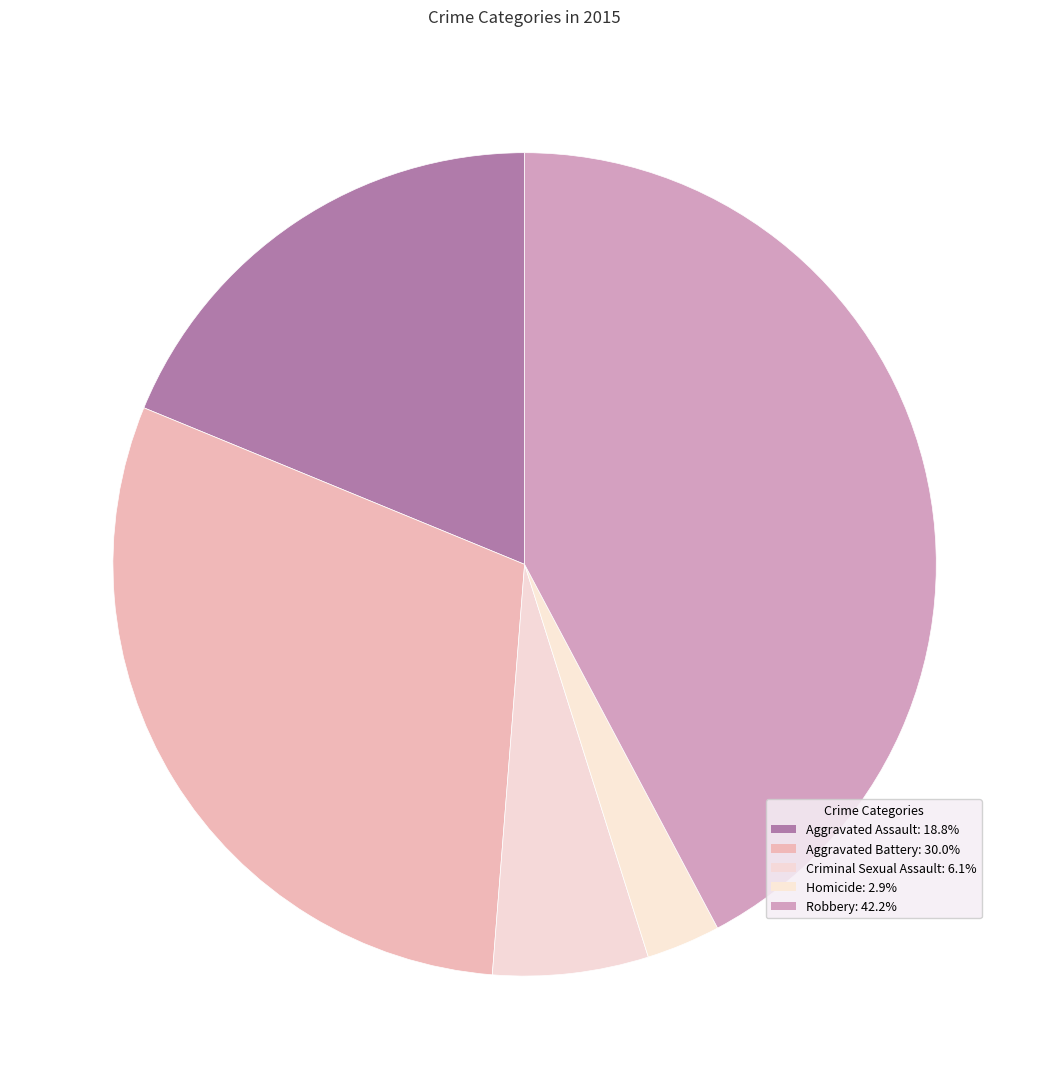

Does Homicide account for over 50% of the chart?

No